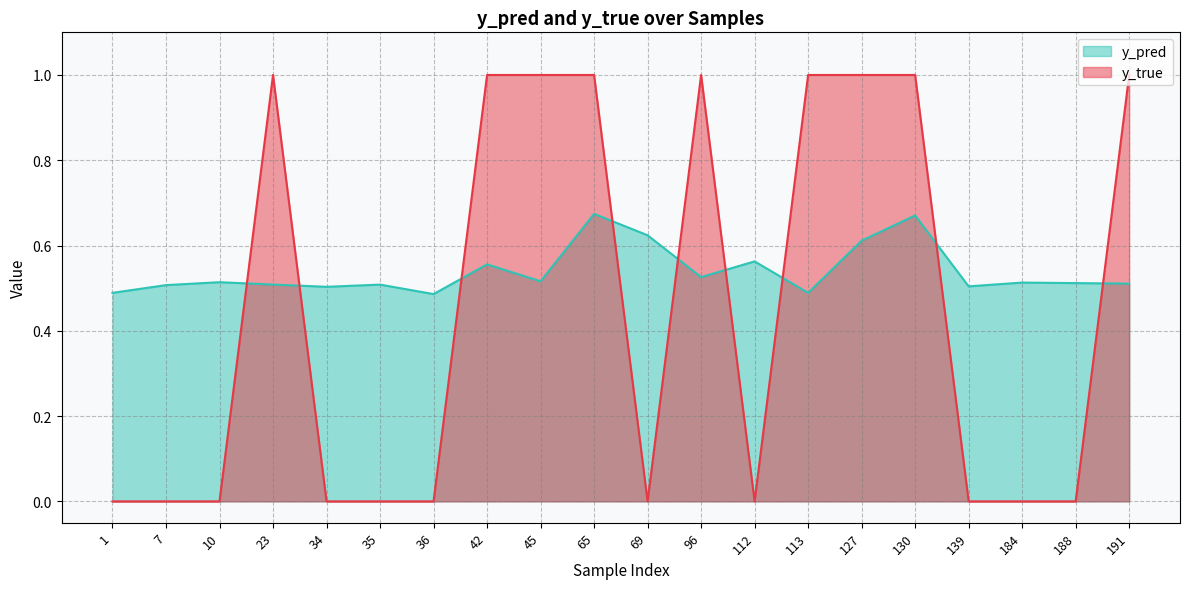

At which category does y_pred reach its first local valley?

34